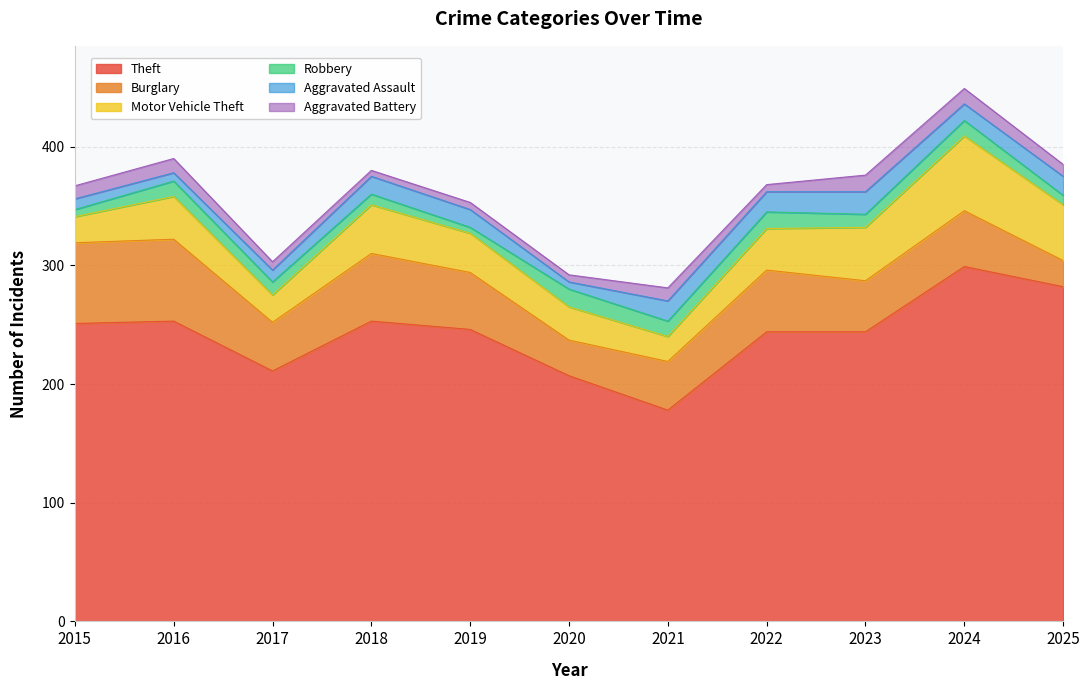

True or false: Theft and Robbery intersect in this chart.

False